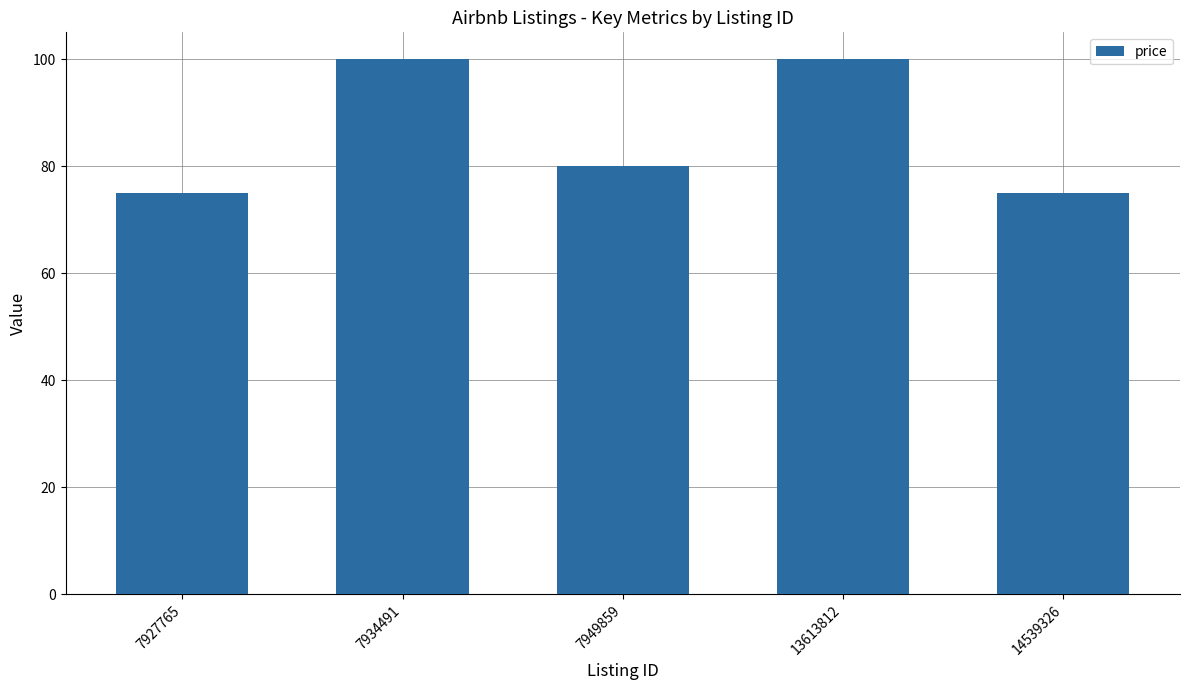

What is the difference between the second highest and second lowest values?

25